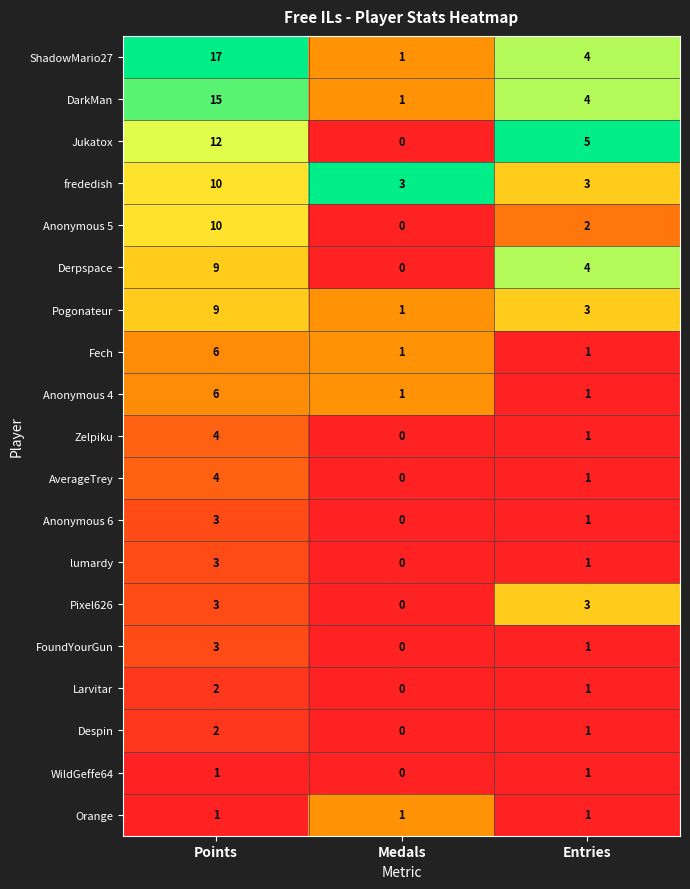

What is the difference between the highest and lowest values at Entries?

4